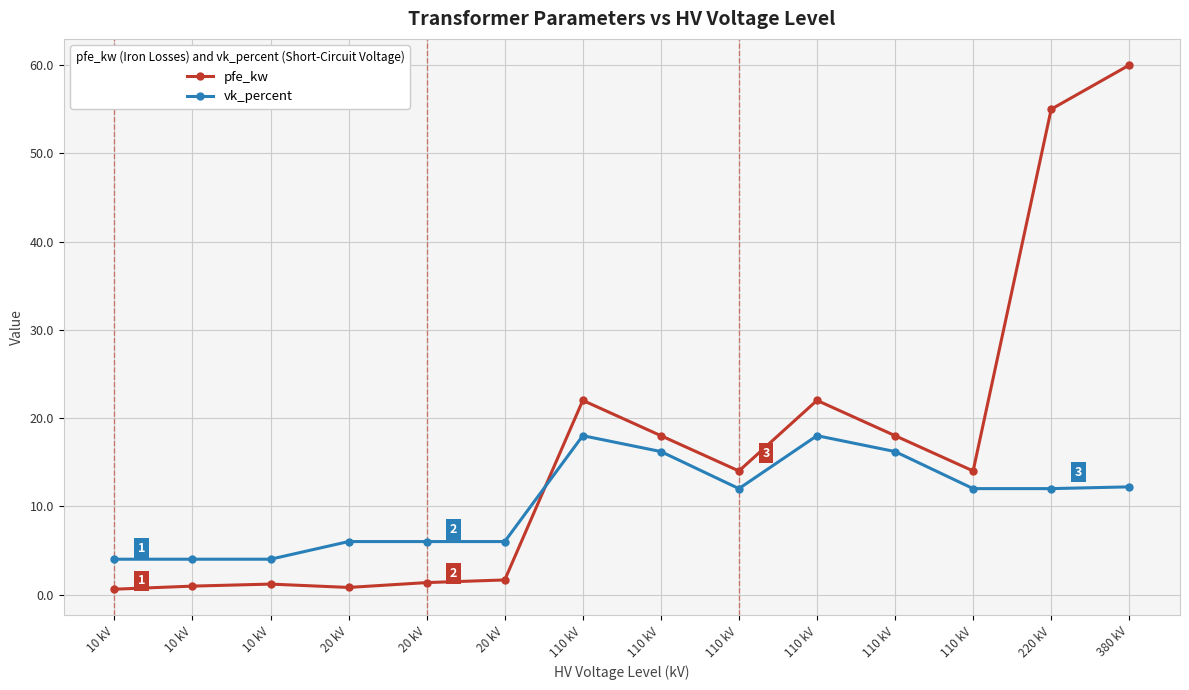

At which category does the chart reach its minimum across all series?

10 kV